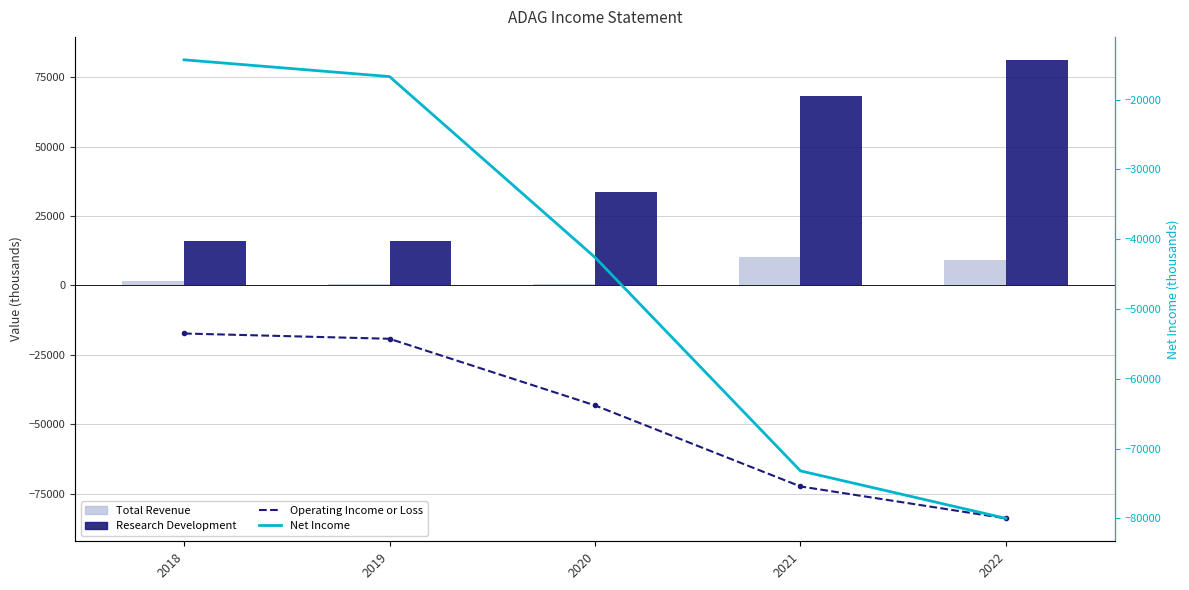

What is the value of the Research Development bar at the 3rd from the left?

33500